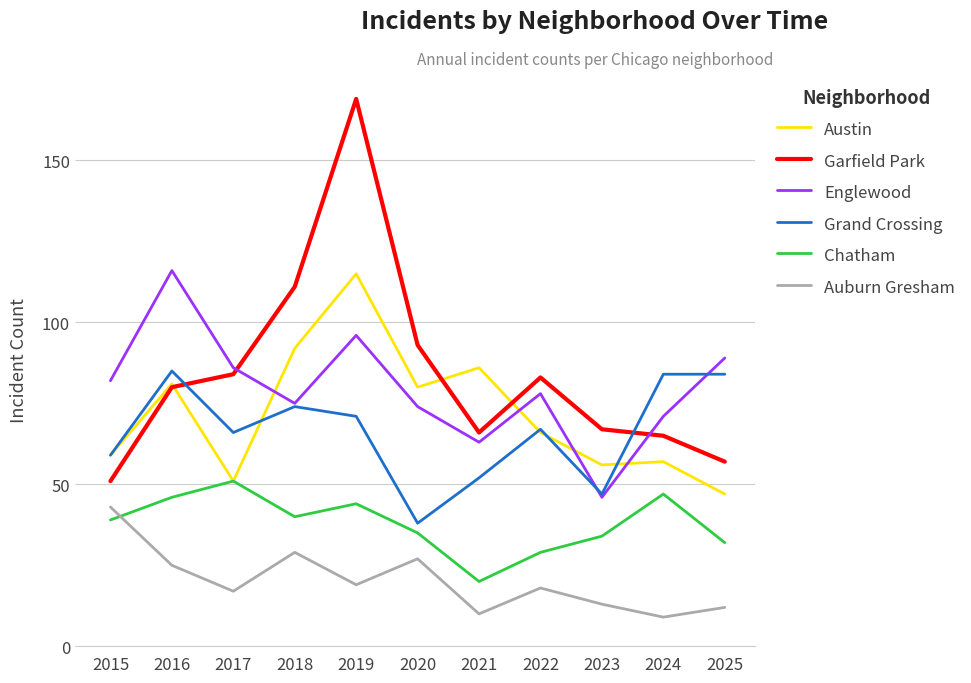

True or false: Auburn Gresham has a value of 33 at 2019.

False